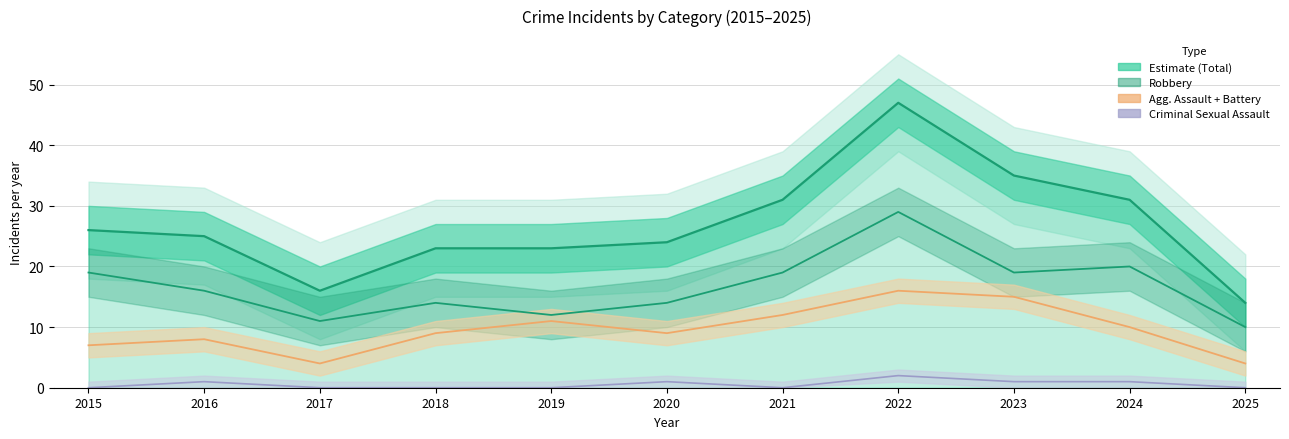

Which series has the widest spread of values?

Total (Estimate)